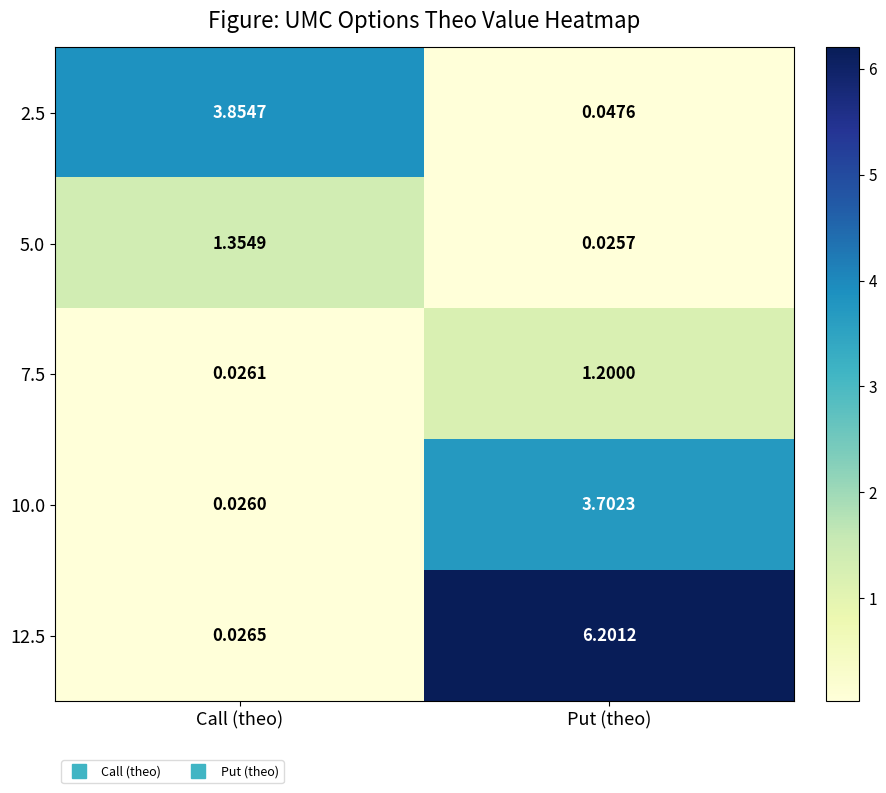

Which series has the largest total across all categories?

12.5